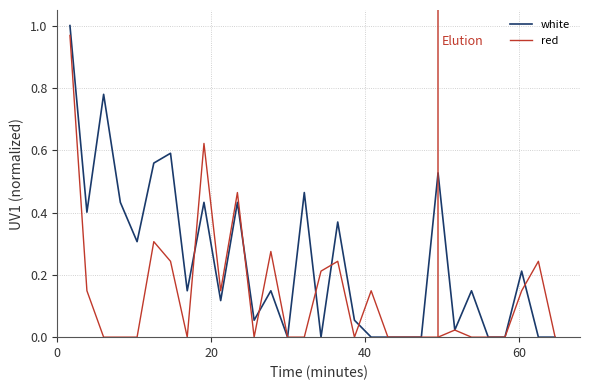

Which series has the largest range (max minus min)?

white